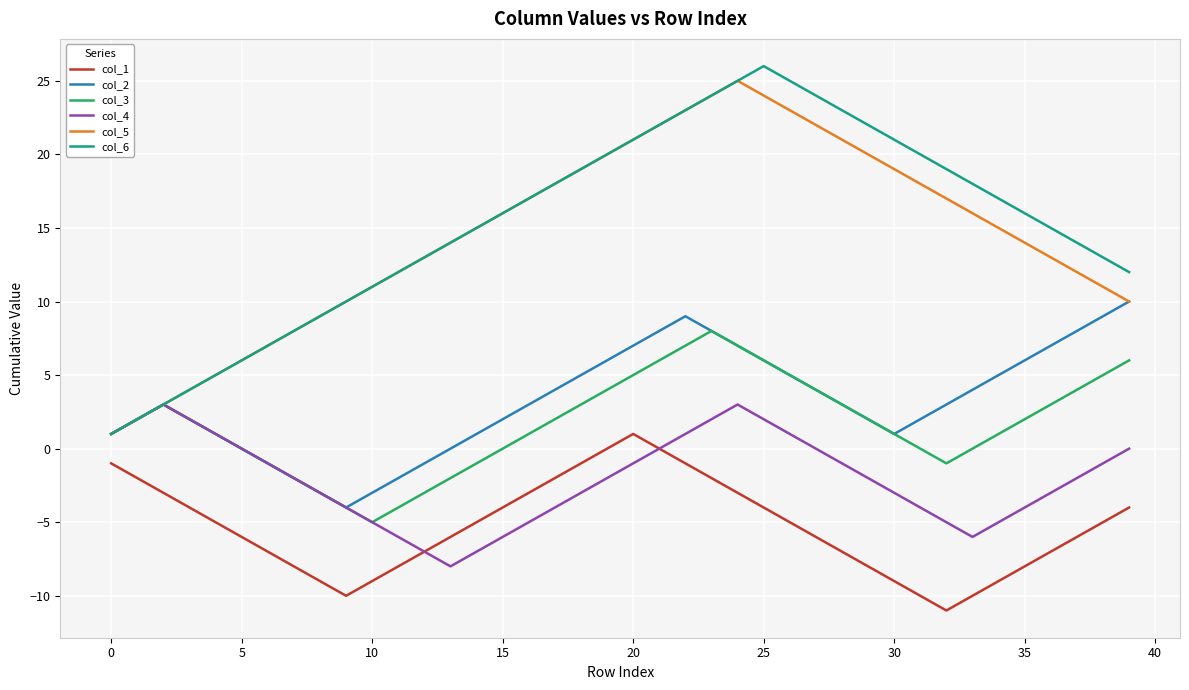

In col_2, how many points are lower than both neighbors (excluding endpoints)?

2